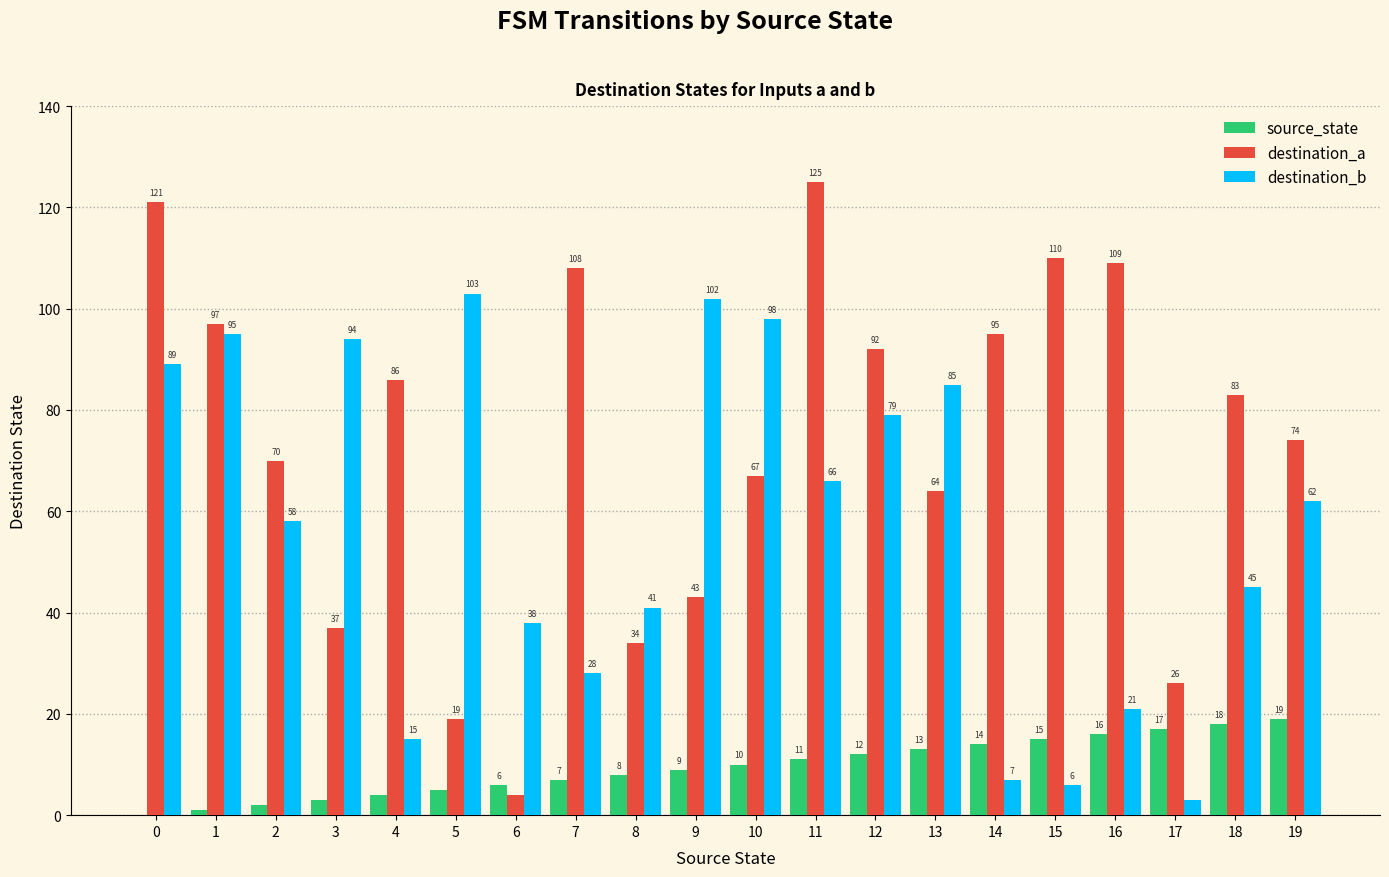

What is the sum of all destination_a values?

1464